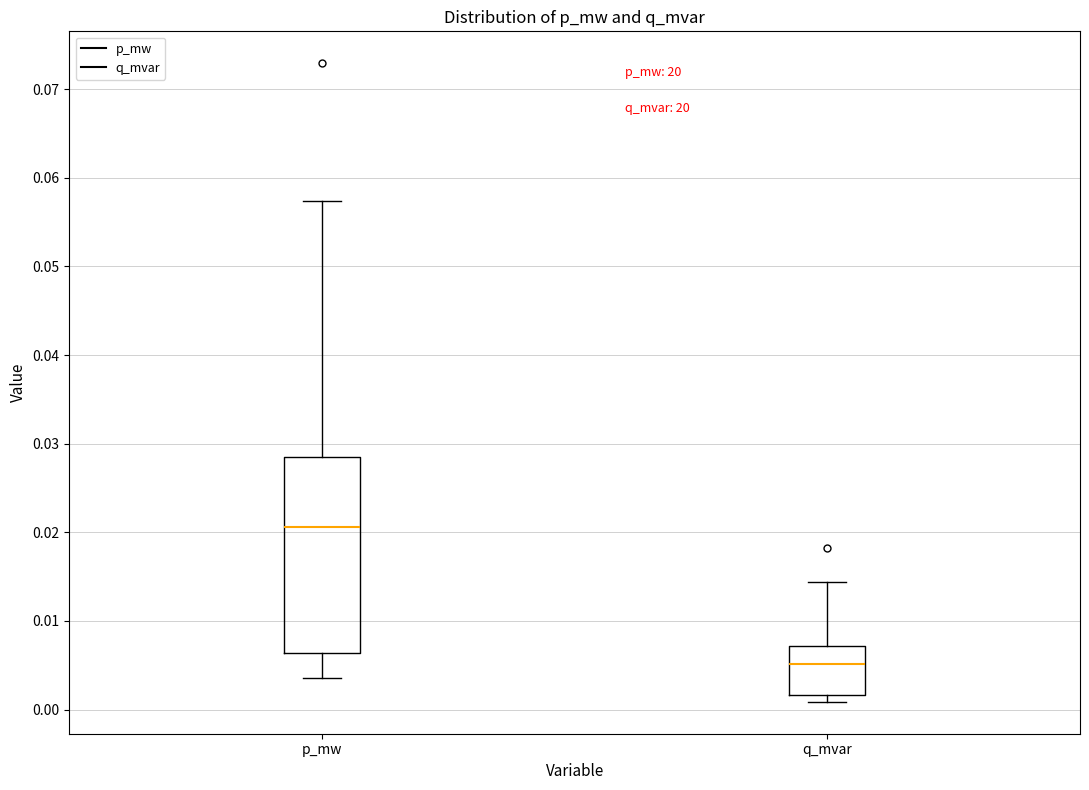

Which box is the tallest, from its lower edge to its upper edge?

p_mw